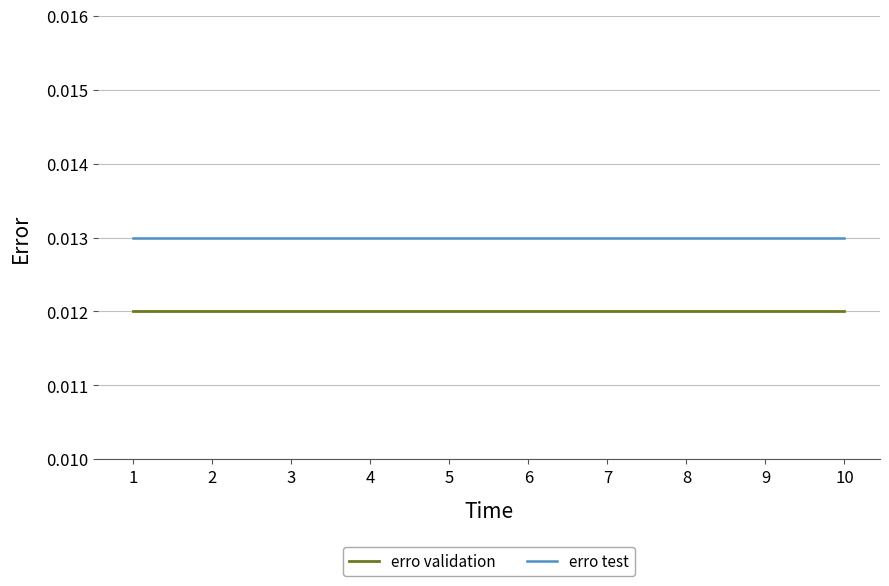

Does the chart display data point markers on the line(s)?

No